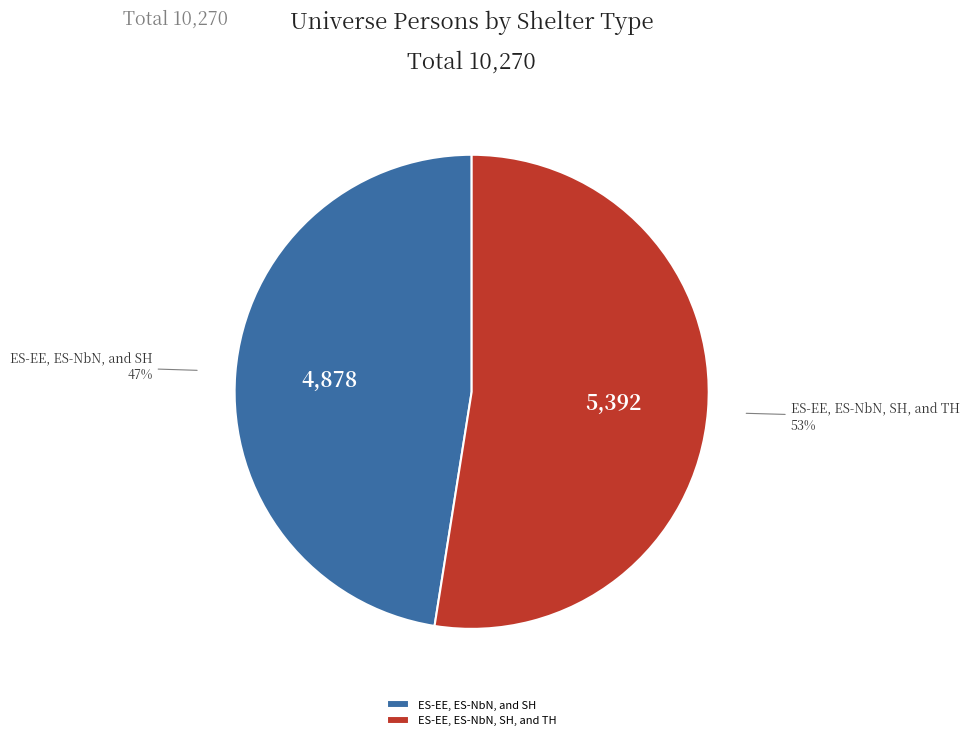

To the nearest percent, what percentage of the pie is ES-EE, ES-NbN, and SH?

47%